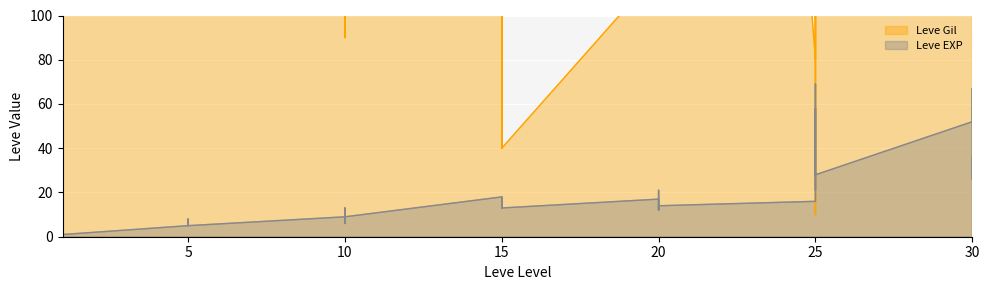

Which series ends up on top after the final intersection of Leve Gil and Leve EXP?

Leve Gil